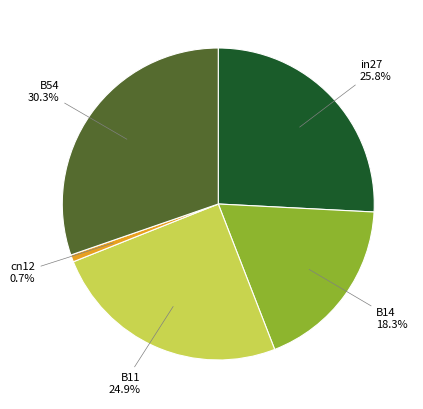

Does any single category account for the majority?

No